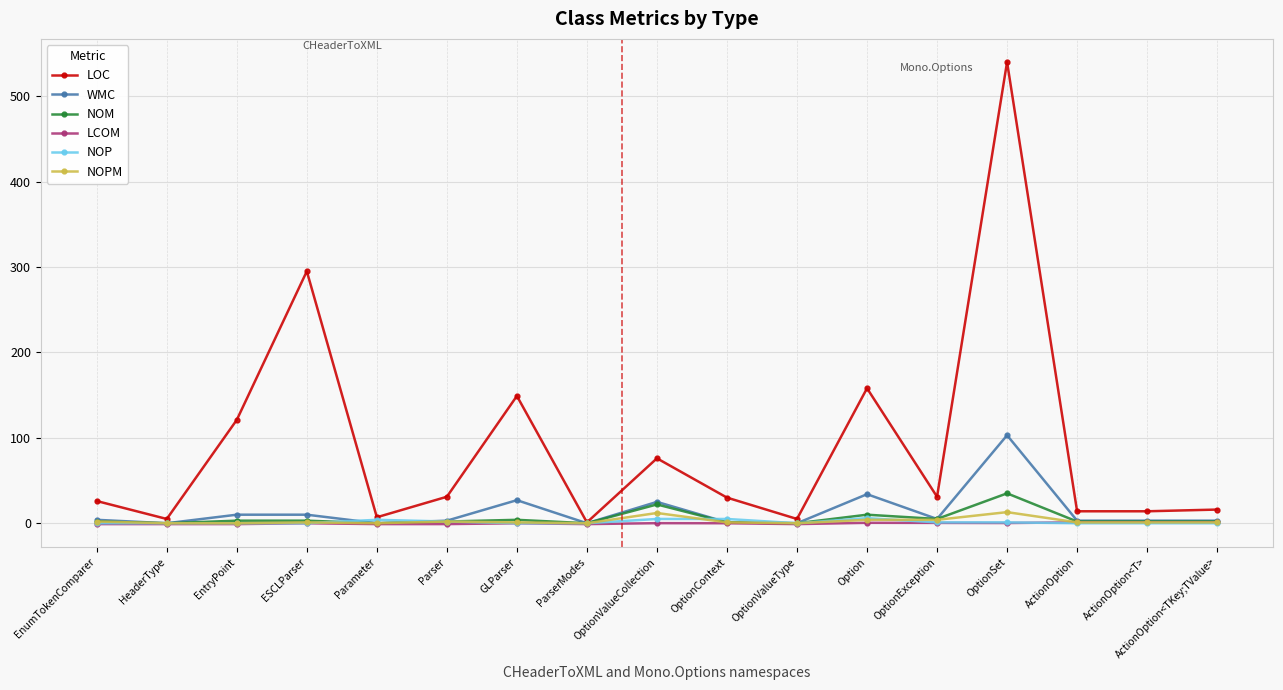

Which series has the largest total across all categories?

LOC